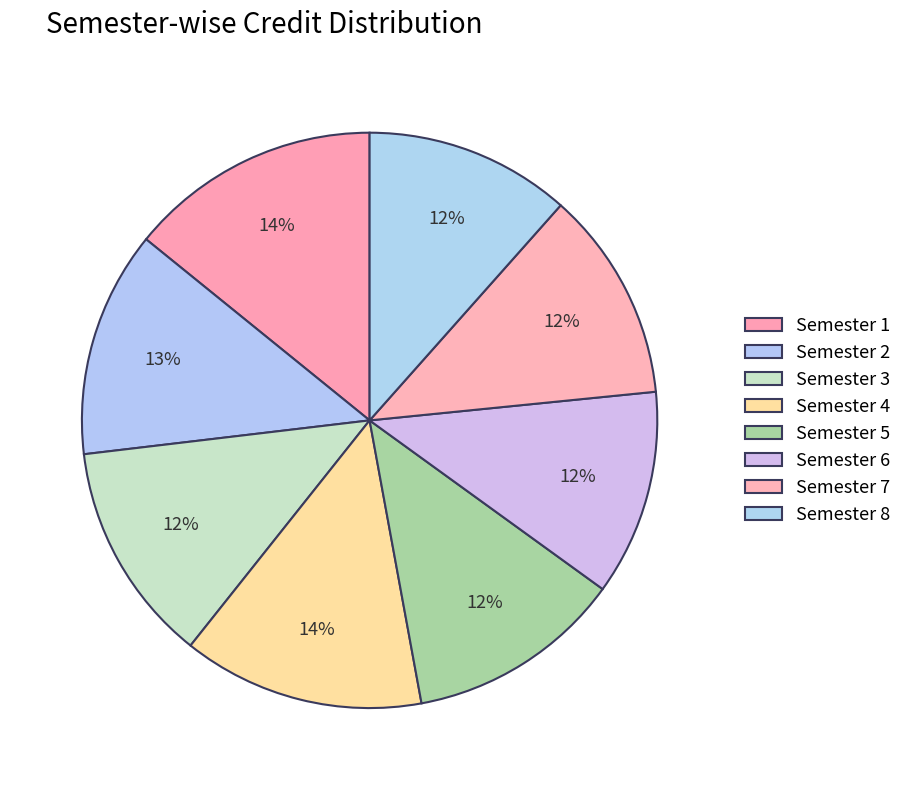

How many slices are in this pie chart?

8